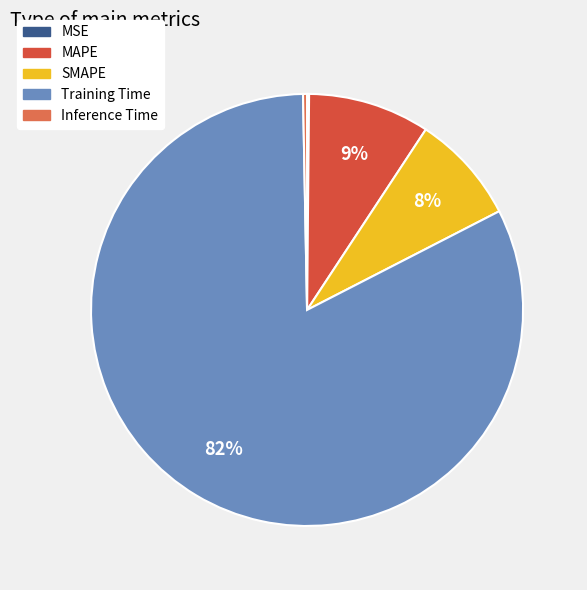

Is it true that Training Time is 91% of the pie?

False